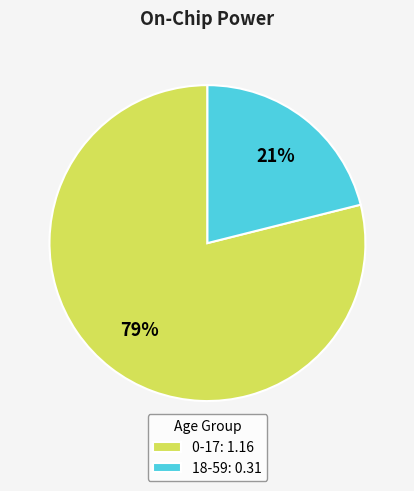

Which slice is the largest?

0-17